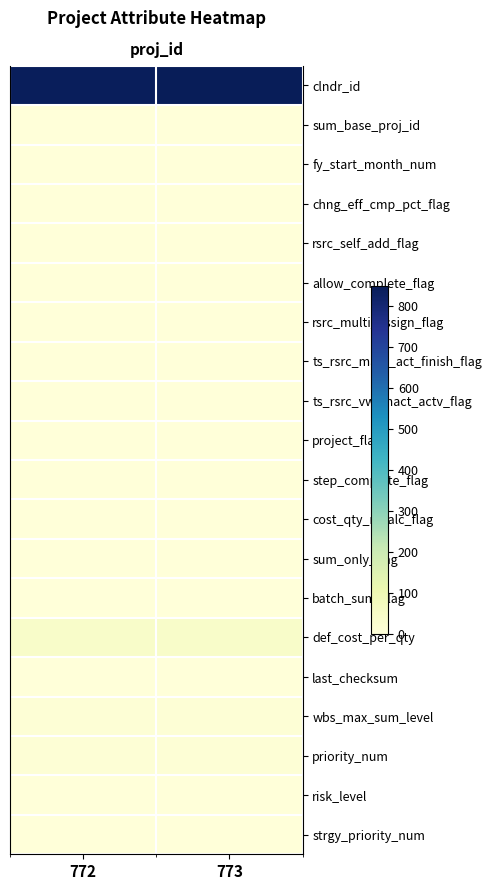

Which category has the lowest value across all series?

772